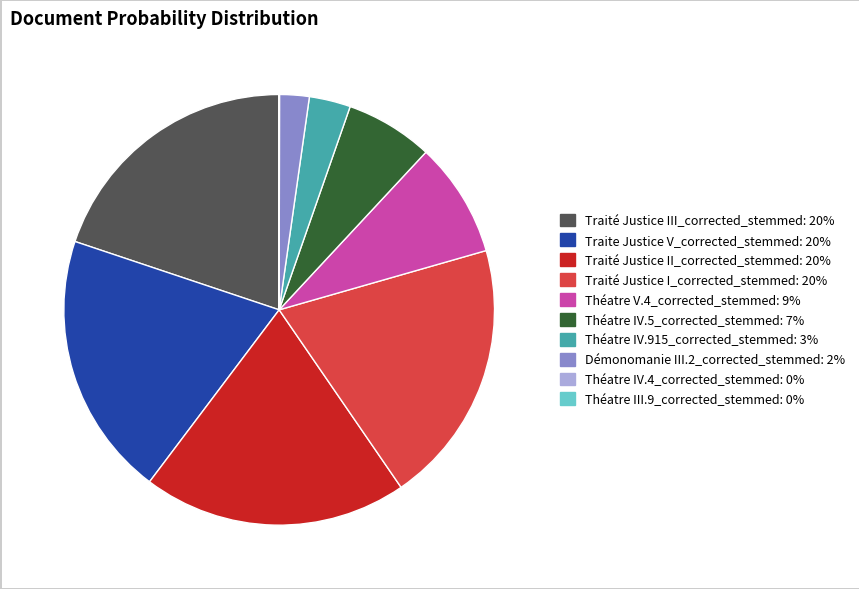

Between Théatre IV.5_corrected_stemmed and Démonomanie III.2_corrected_stemmed, which is larger?

Théatre IV.5_corrected_stemmed